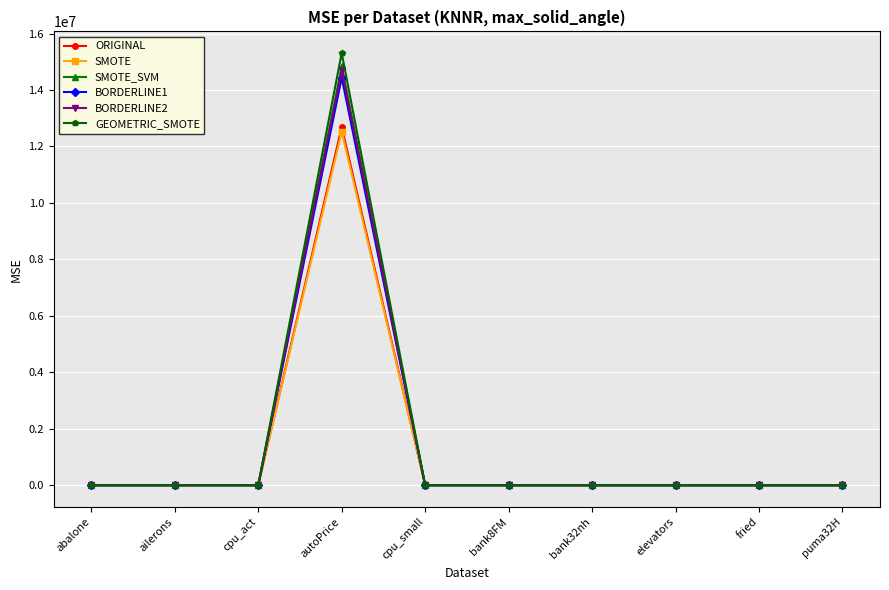

What is the spread (max minus min) of values at autoPrice?

2782452.9